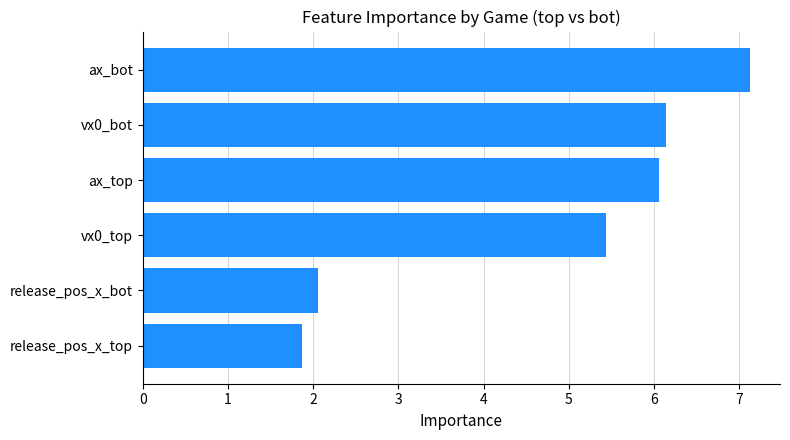

Reading top to bottom, extract all data points from this chart.

ax_bot=7.1	vx0_bot=6.1	ax_top=6.1	vx0_top=5.4	release_pos_x_bot=2.1	release_pos_x_top=1.9